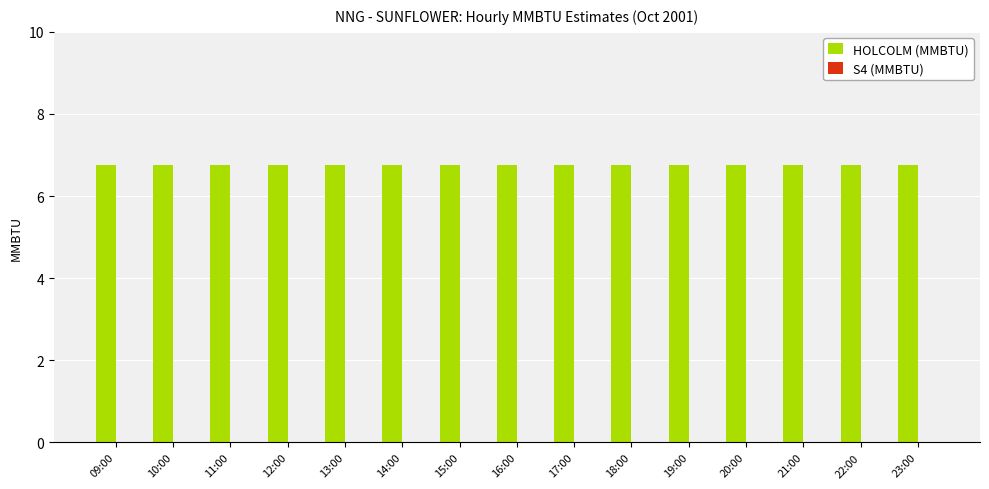

What is the value of the HOLCOLM (MMBTU) bar at the 2nd from the left?

6.8